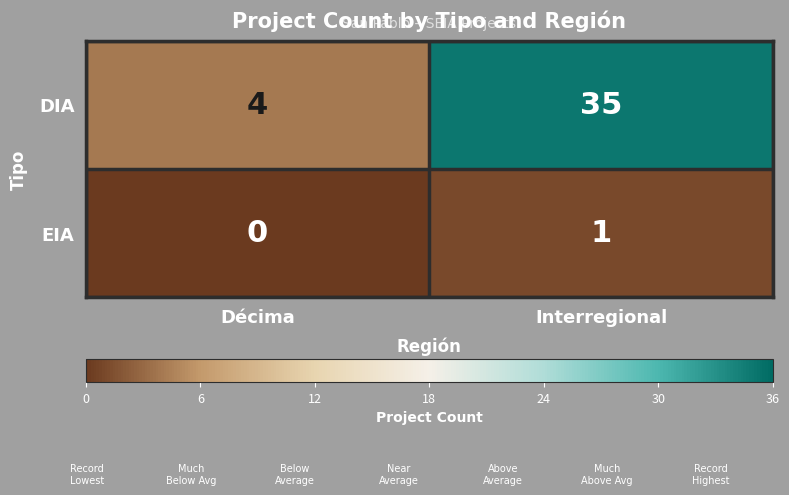

At which label is EIA closest to 0?

Décima